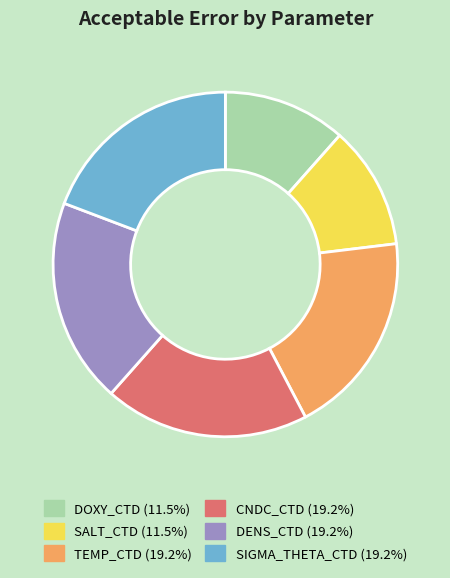

Do TEMP_CTD and DENS_CTD together represent more than half of the pie?

No